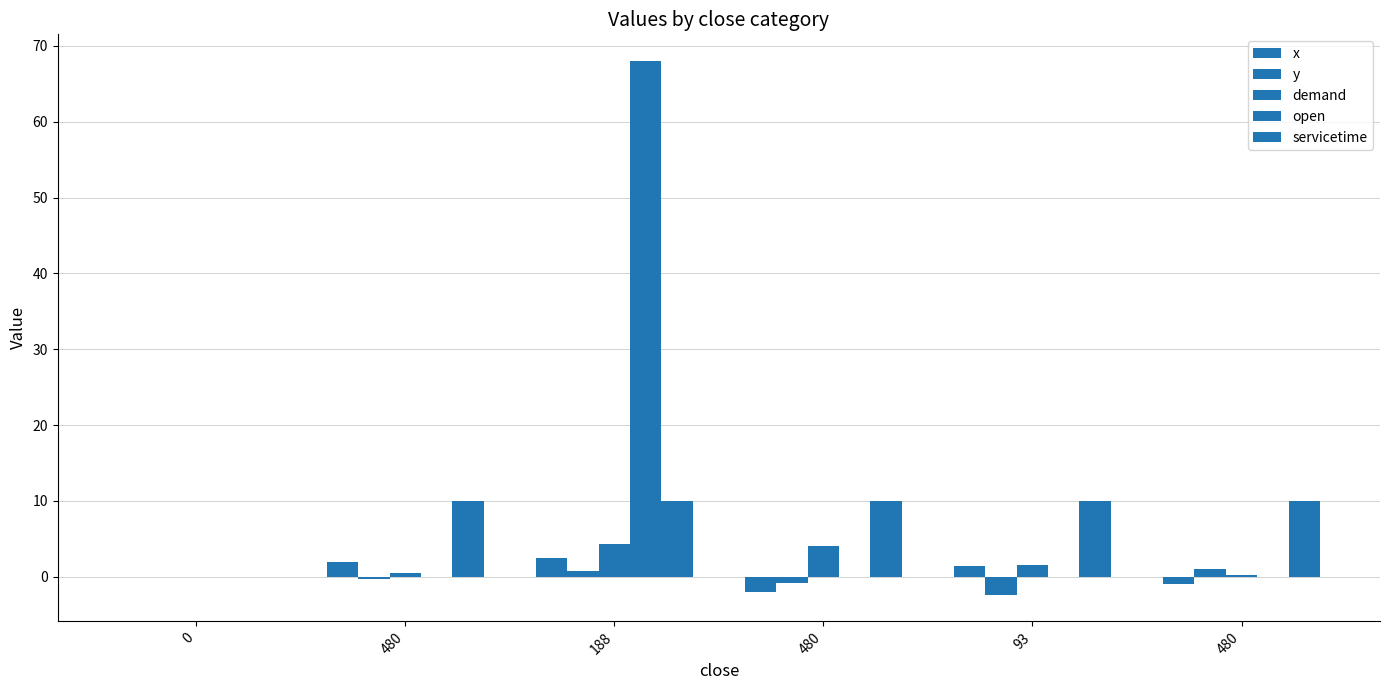

At 480, list the series in order from smallest to largest.

y, open, demand, x, servicetime